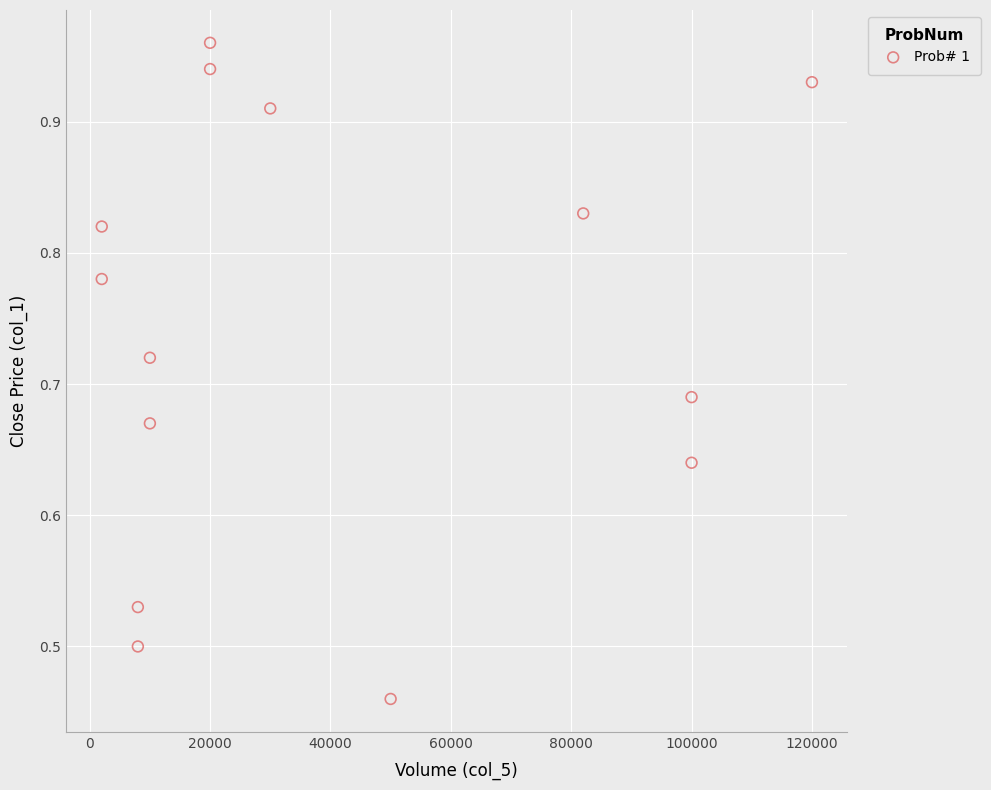

What is the range of X values (max minus min)?

118000.0